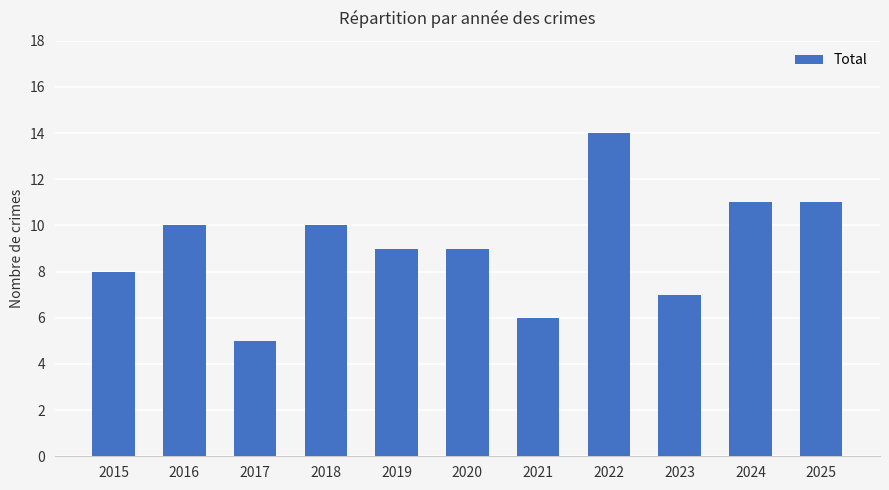

What is the smallest value displayed?

5